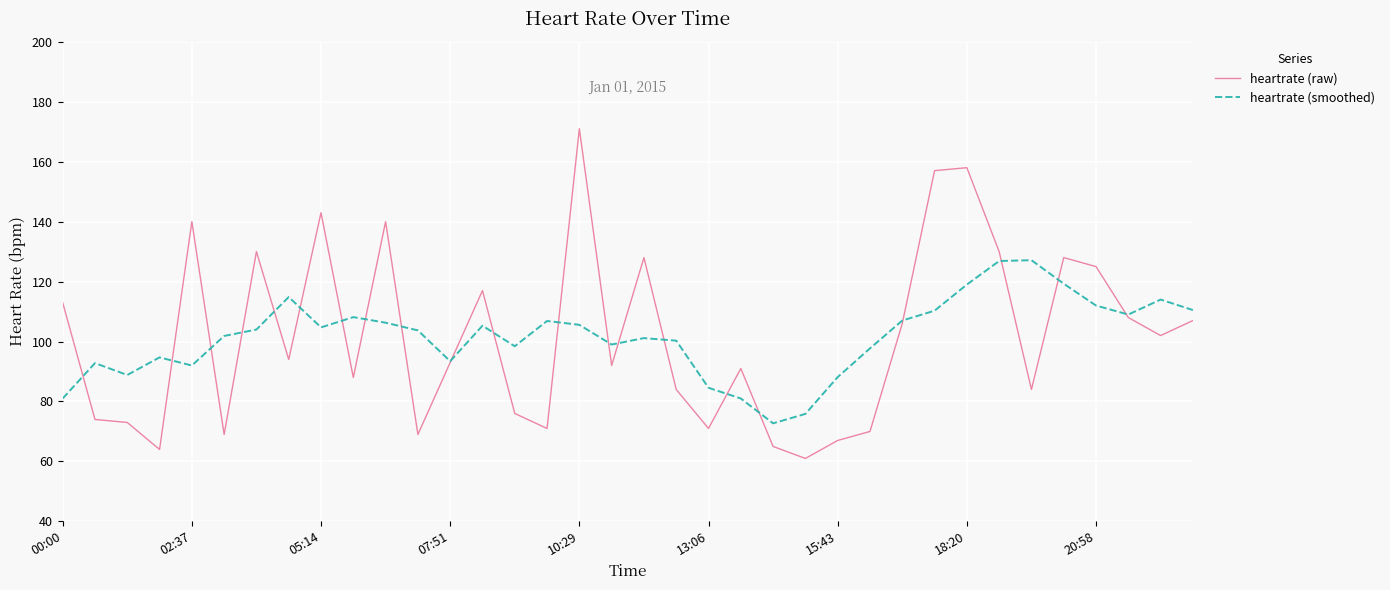

Which series has the widest spread of values?

heartrate (raw)